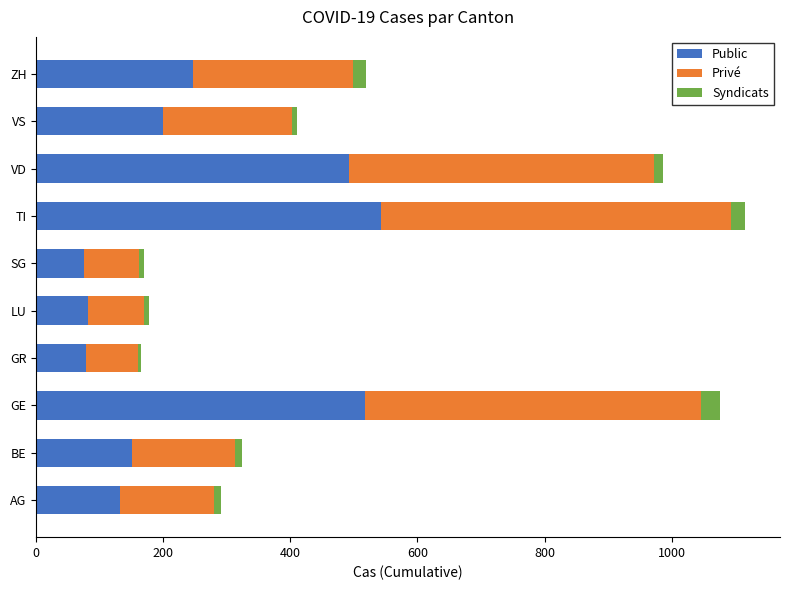

At which label is Public closest to 308?

ZH